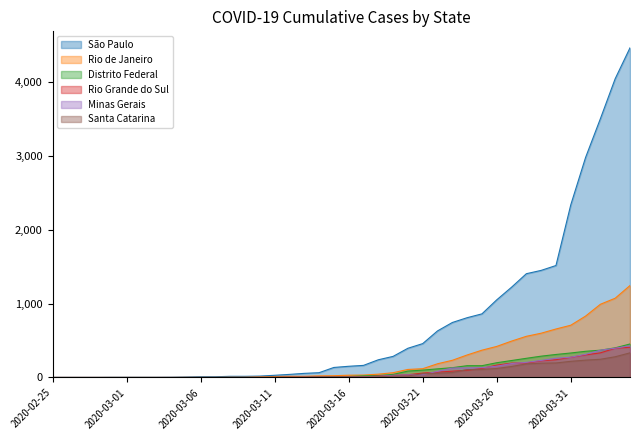

How many lines are shown in the chart?

6